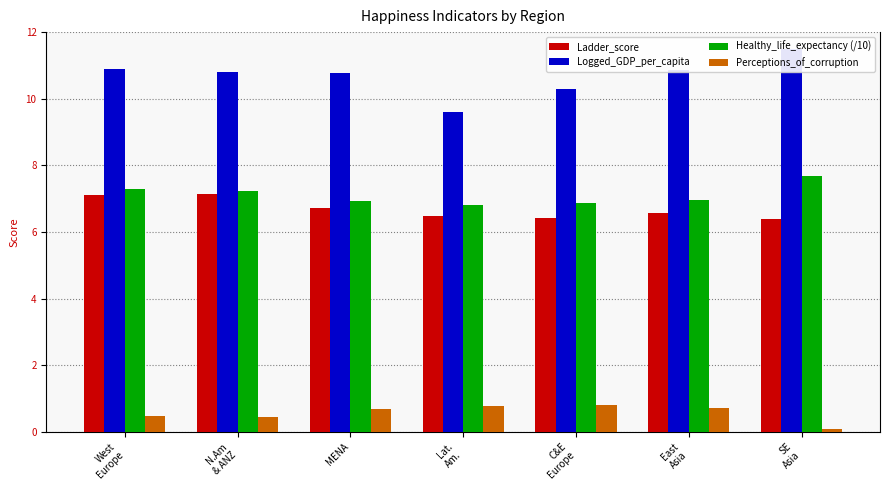

Reading right to left, what are all the values shown in this chart?

Ladder_score: 6.4	6.6	6.4	6.5	6.7	7.1	7.1
Logged_GDP_per_capita: 11.5	10.9	10.3	9.6	10.8	10.8	10.9
Healthy_life_expectancy (/10): 7.7	7.0	6.9	6.8	6.9	7.2	7.3
Perceptions_of_corruption: 0.1	0.7	0.8	0.8	0.7	0.4	0.5